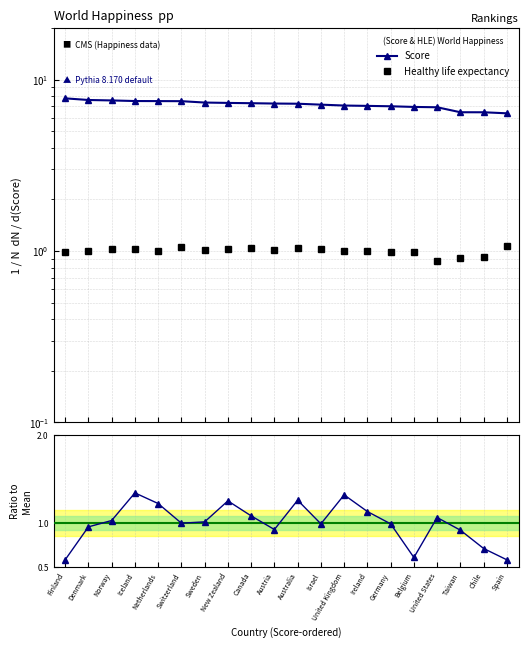

What is the minimum value shown in the chart?

0.6